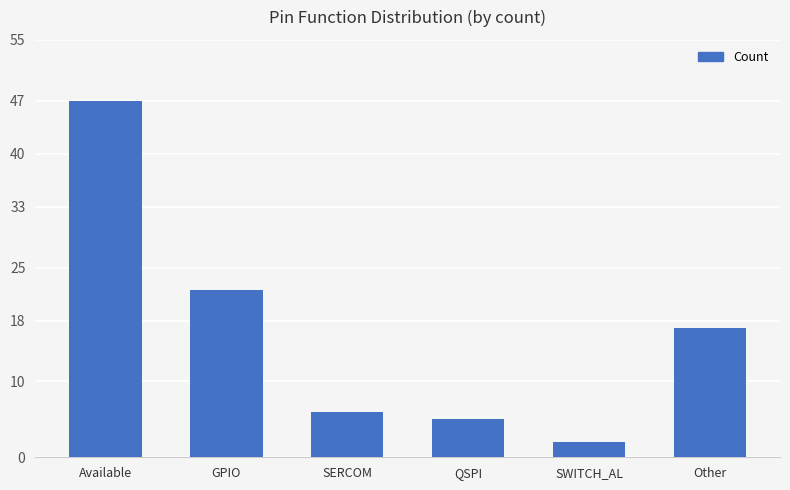

List the labels in order of value, largest first.

Available, GPIO, Other, SERCOM, QSPI, SWITCH_AL